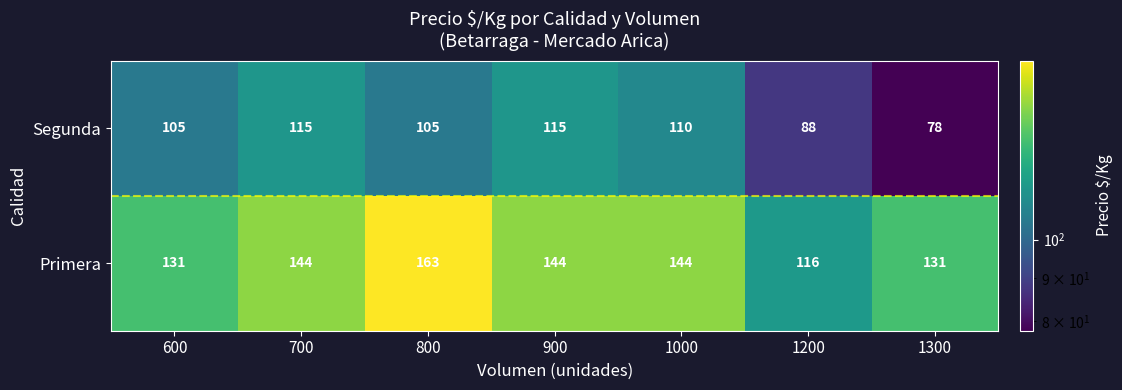

Reading left to right, what are all the values shown in this chart?

Segunda: 600=105	700=115	800=105	900=115	1000=110	1200=88	1300=78
Primera: 600=131	700=144	800=163	900=144	1000=144	1200=116	1300=131